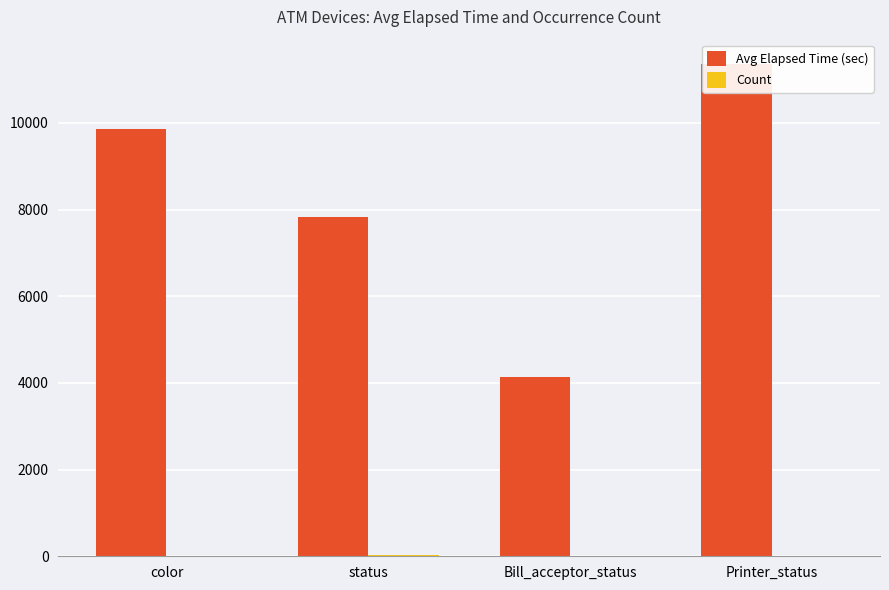

Reading left to right, what are all the values shown in this chart?

Avg Elapsed Time (sec): color=9855	status=7823	Bill_acceptor_status=4134	Printer_status=11355
Count: color=14	status=18	Bill_acceptor_status=9	Printer_status=3